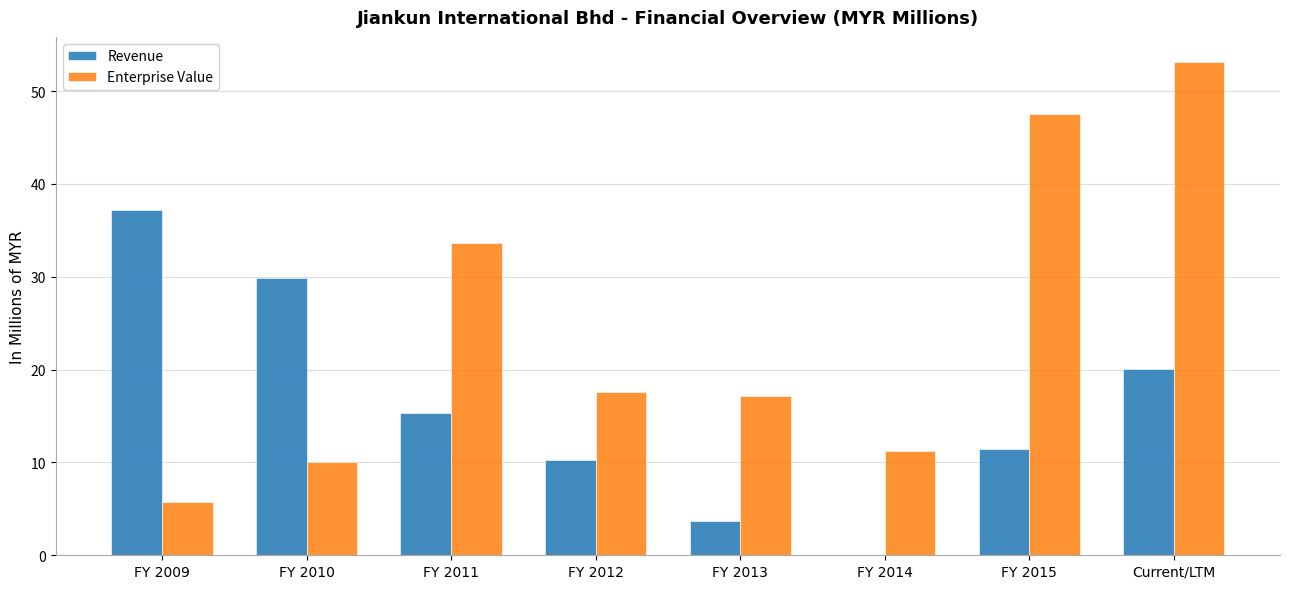

How many data points in Revenue are above 15?

4